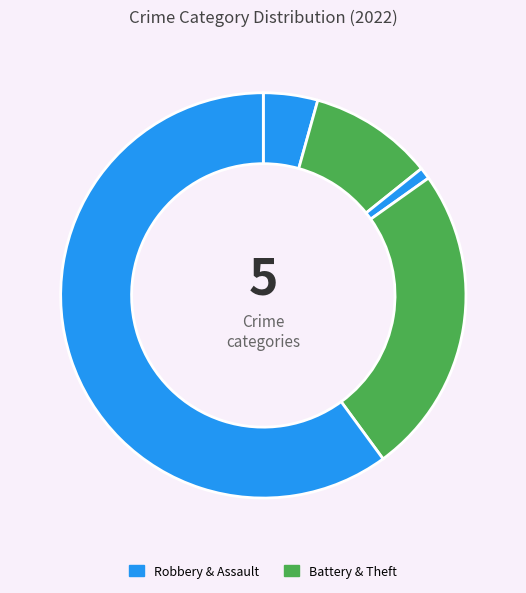

Which slice is the smallest?

Criminal Sexual Assault